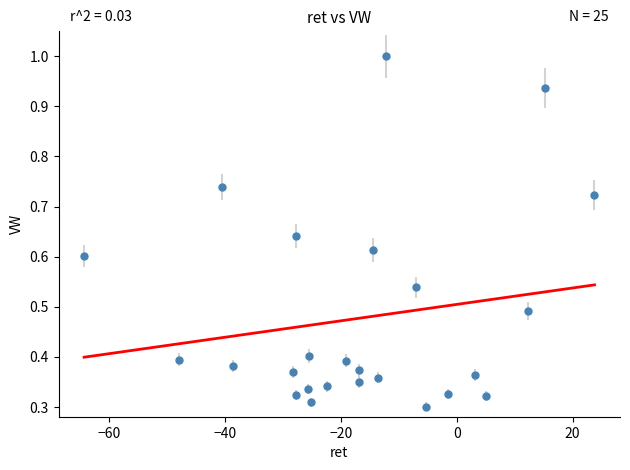

What is the range of X values (max minus min)?

88.1